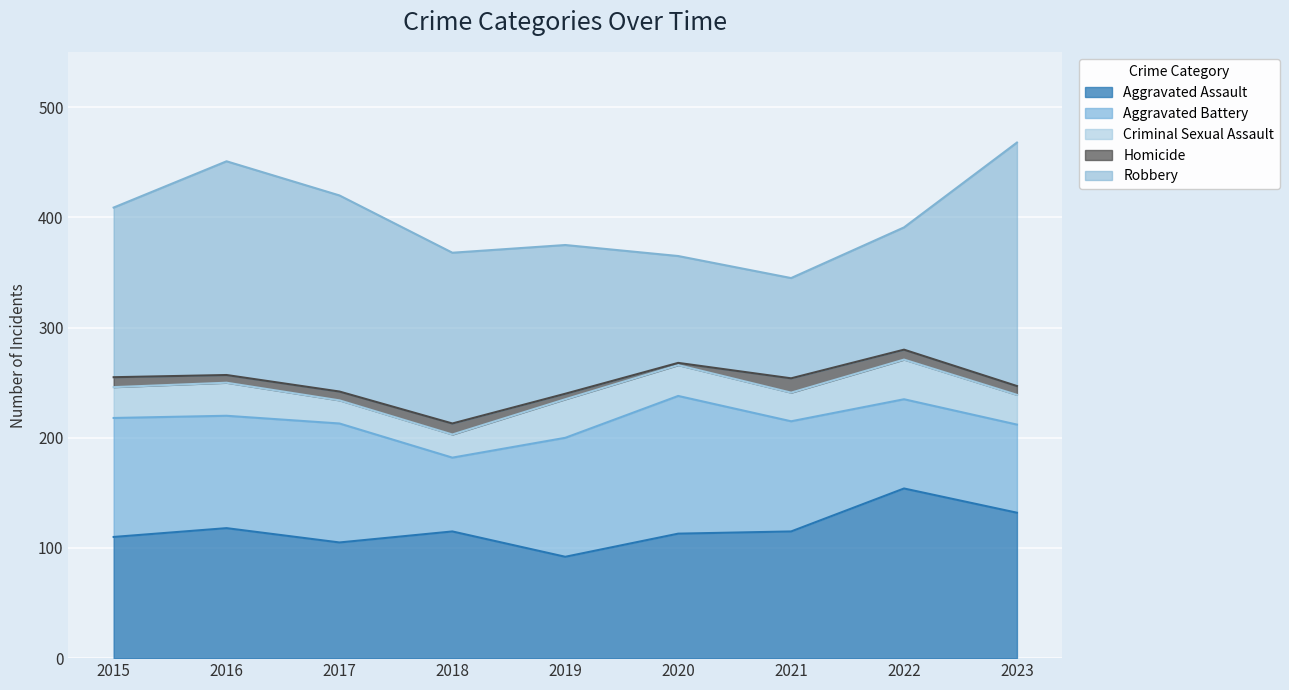

What is the maximum value shown in the chart?

221